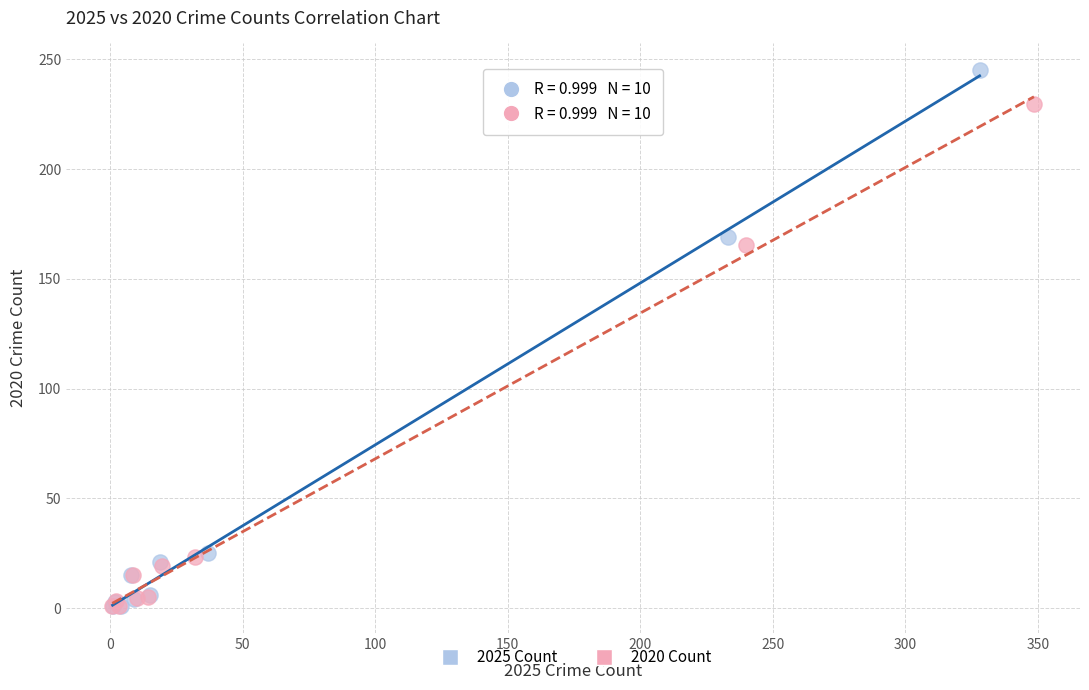

Which series reaches the maximum Y coordinate?

2025 Count